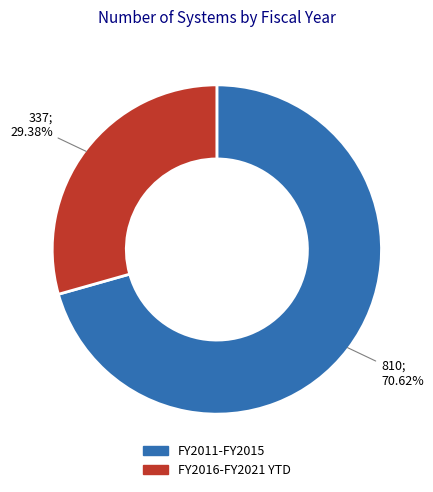

How many slices are in this pie chart?

2